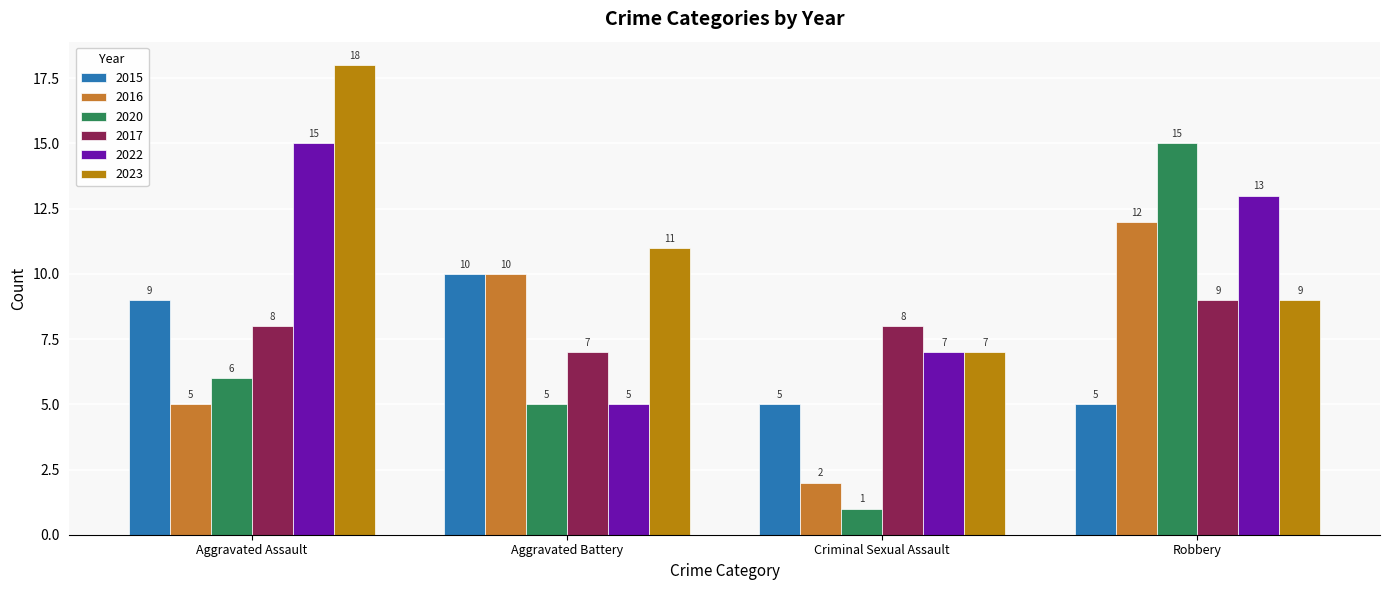

Which series has the largest total across all categories?

2023